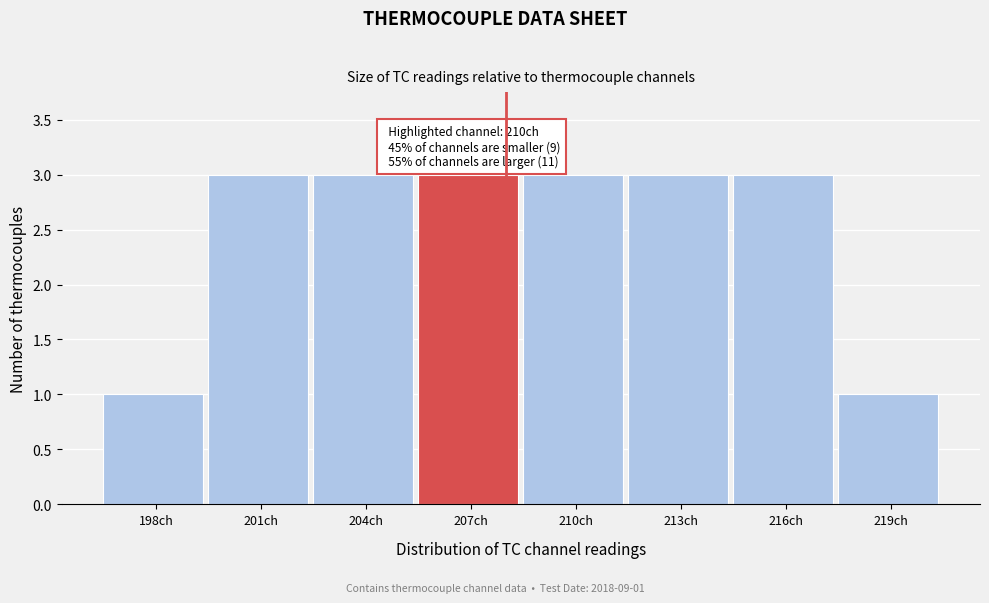

Reading left to right, transcribe all the data shown in this chart.

198ch=1	201ch=3	204ch=3	207ch=3	210ch=3	213ch=3	216ch=3	219ch=1